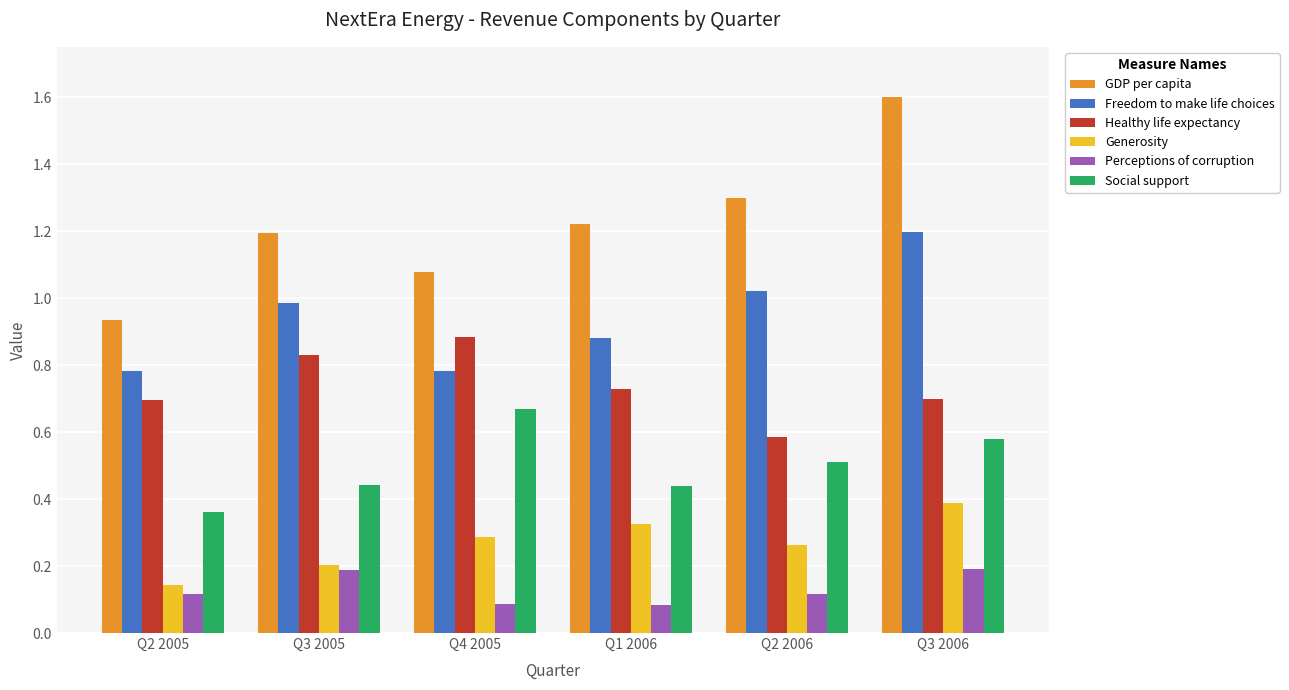

The value of Freedom to make life choices at Q2 2006 is 0.4. True or false?

False